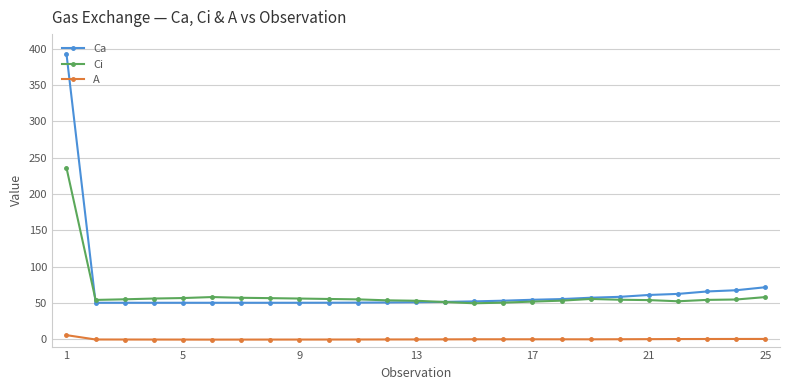

Which series has the widest spread of values?

Ca